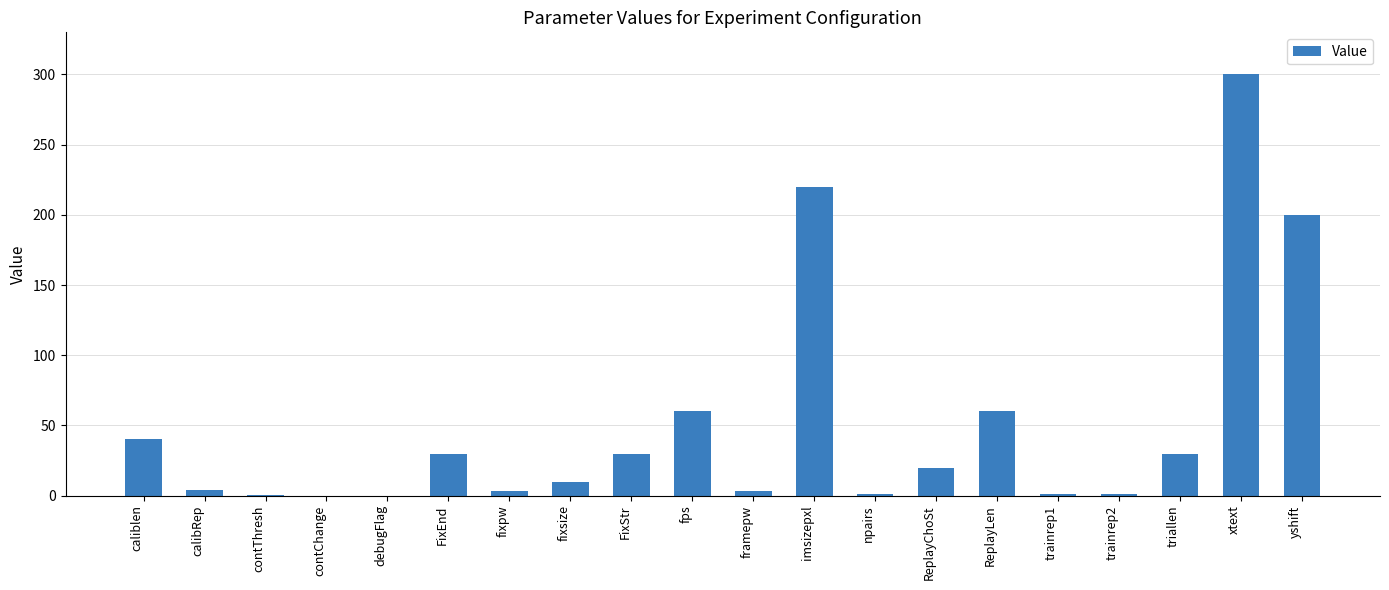

What is the sum of all values?

1013.9